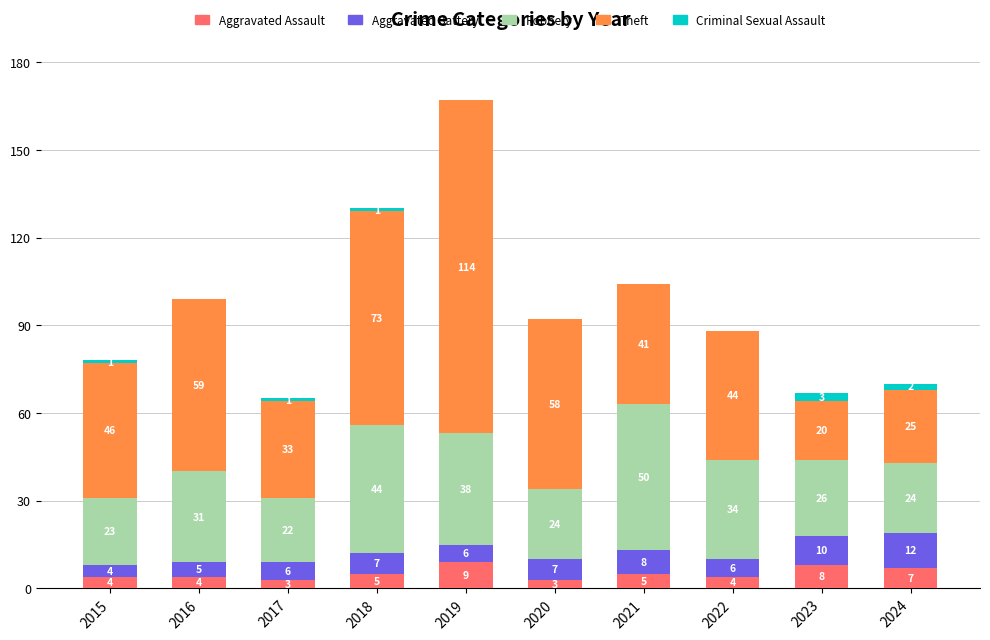

The value of Aggravated Assault at 2017 is 3. True or false?

True